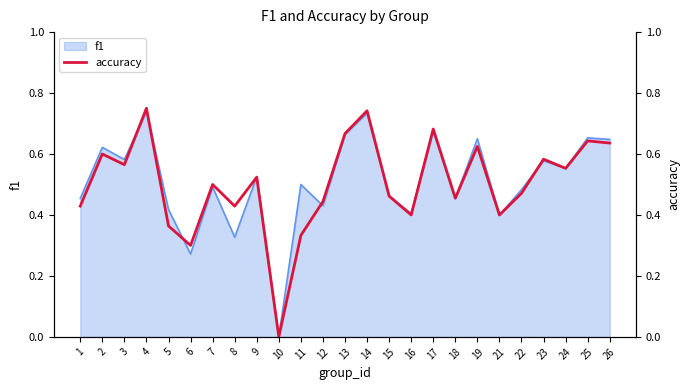

What is the average value?

0.5